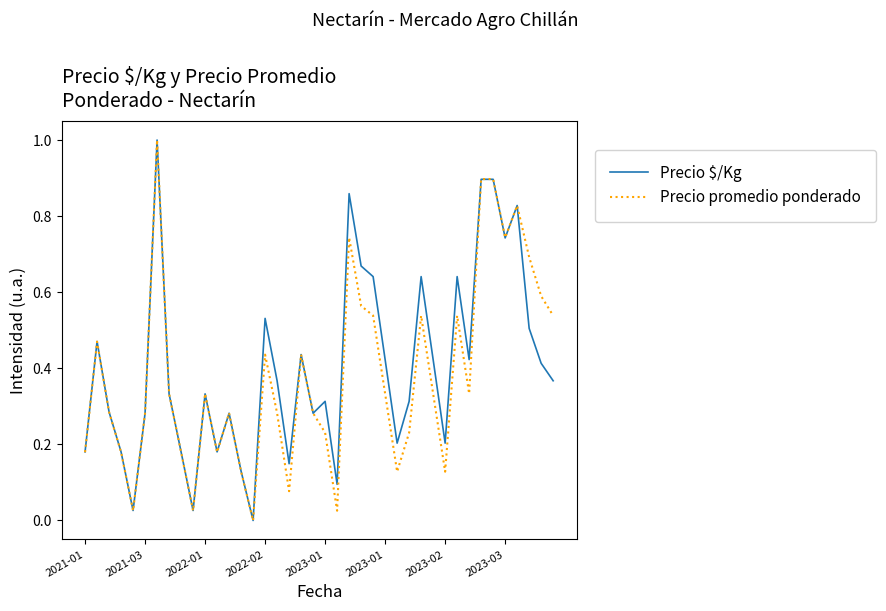

What is the maximum value for Precio $/Kg?

1.0